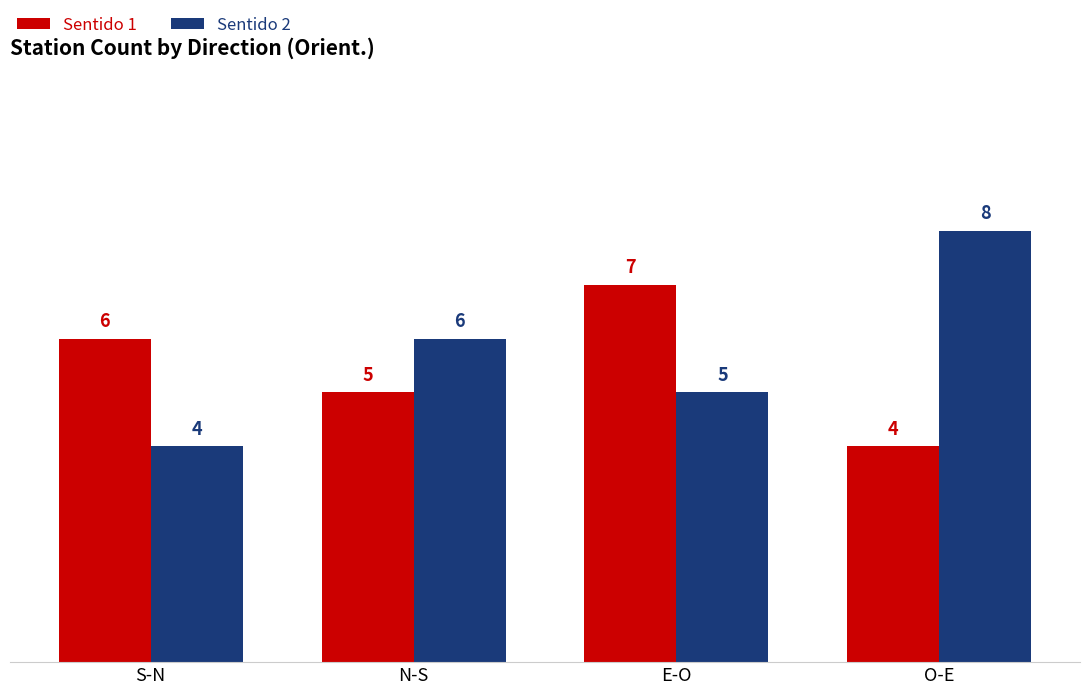

Which series has the largest range (max minus min)?

Sentido 2